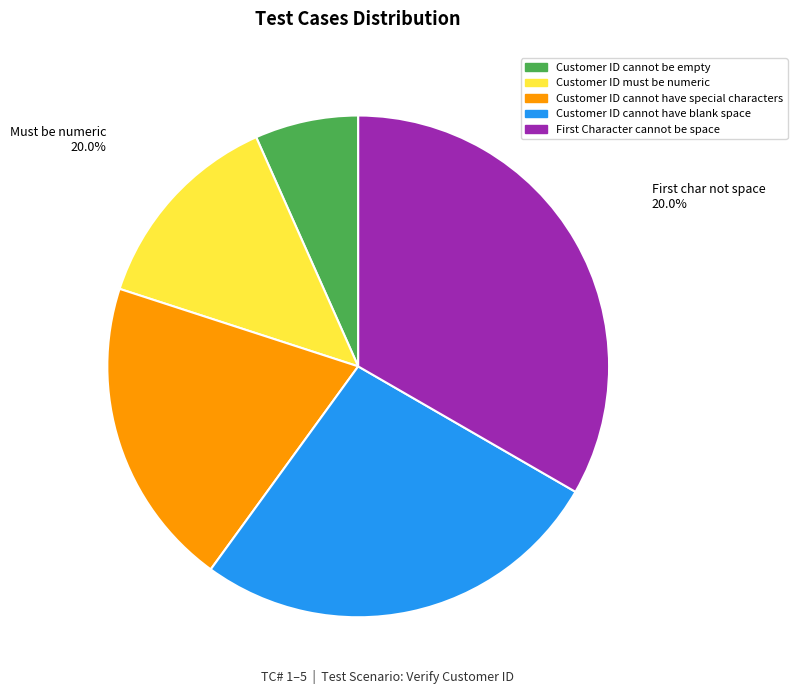

How many segments does this pie chart have?

5